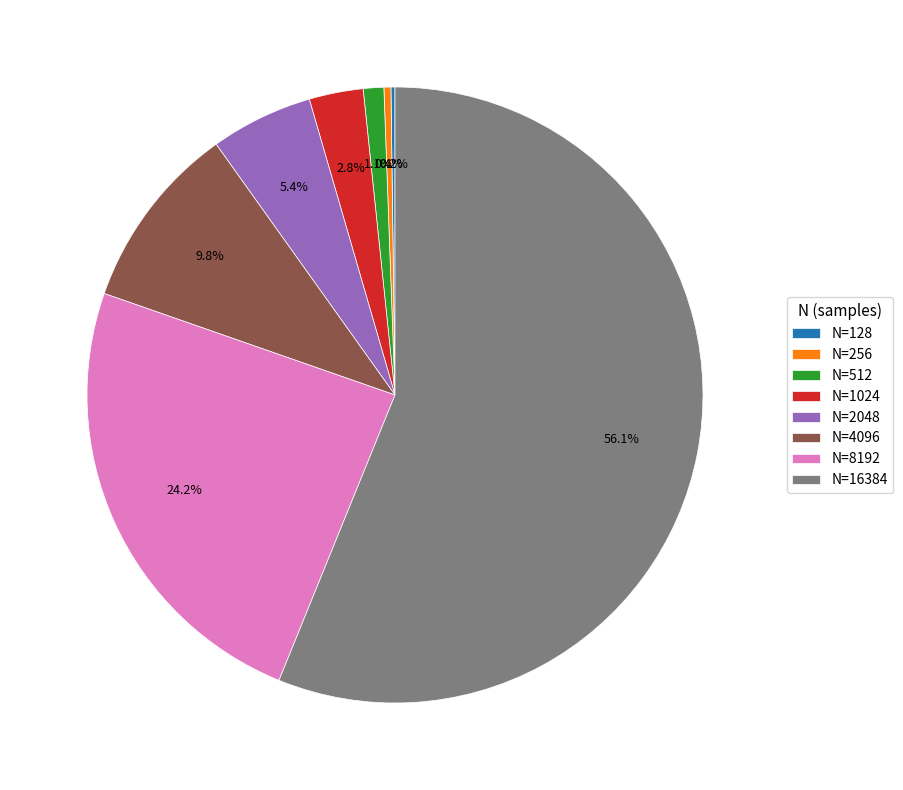

Which category accounts for the majority?

N=16384